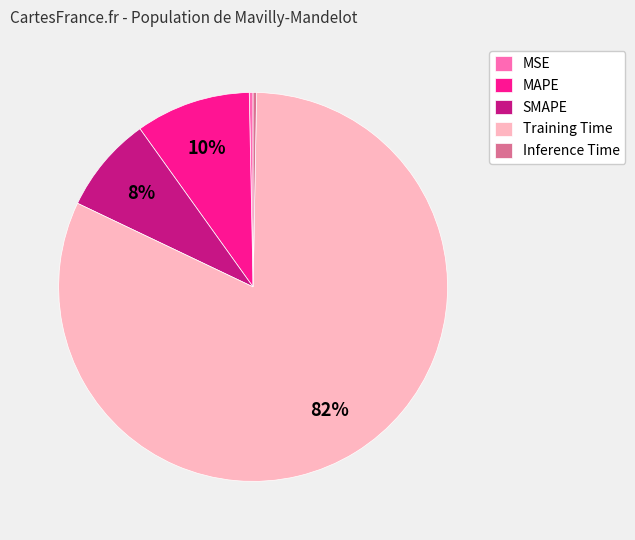

To the nearest percent, what is the combined percentage of MSE and Training Time?

82%